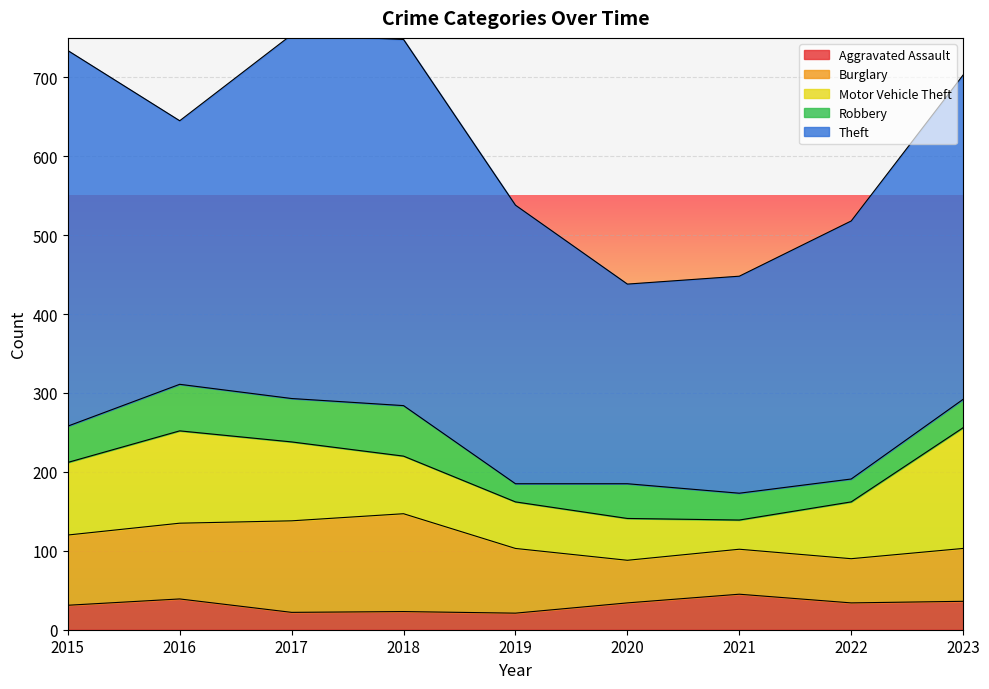

Which category has the highest value across all series?

2015